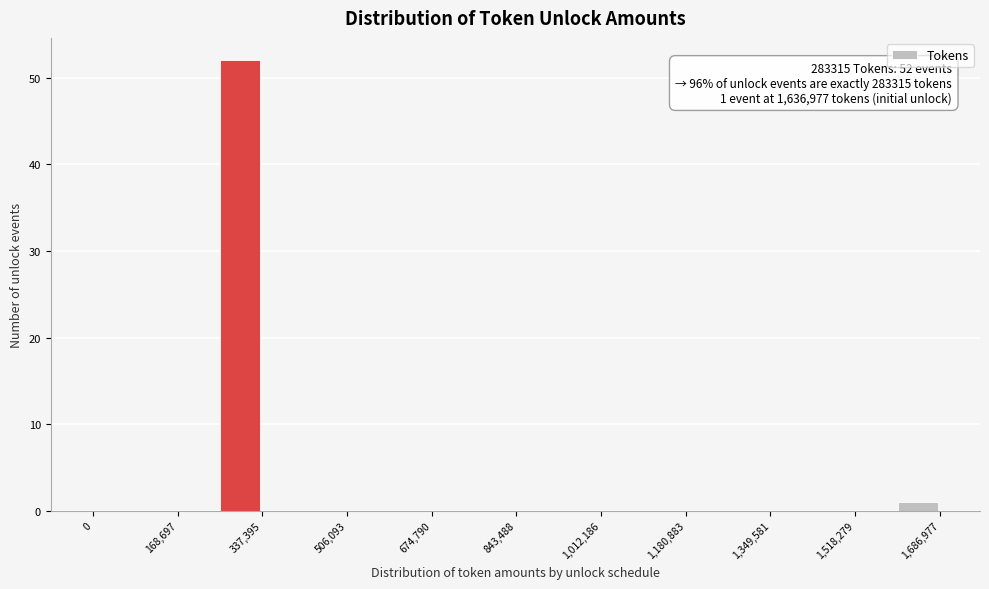

Which range on the x-axis has the tallest bar?

260000 to 340000